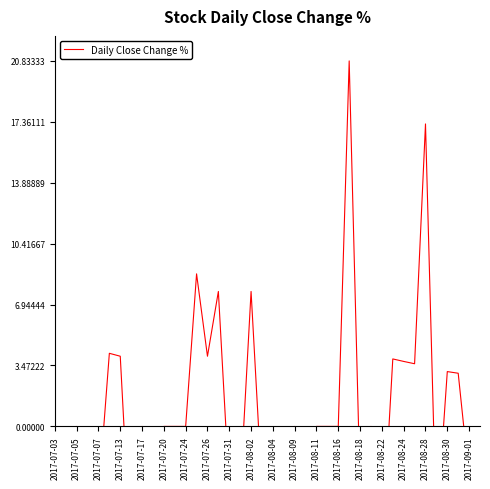

True or false: the data shows -13.9 at 2017-07-24.

False